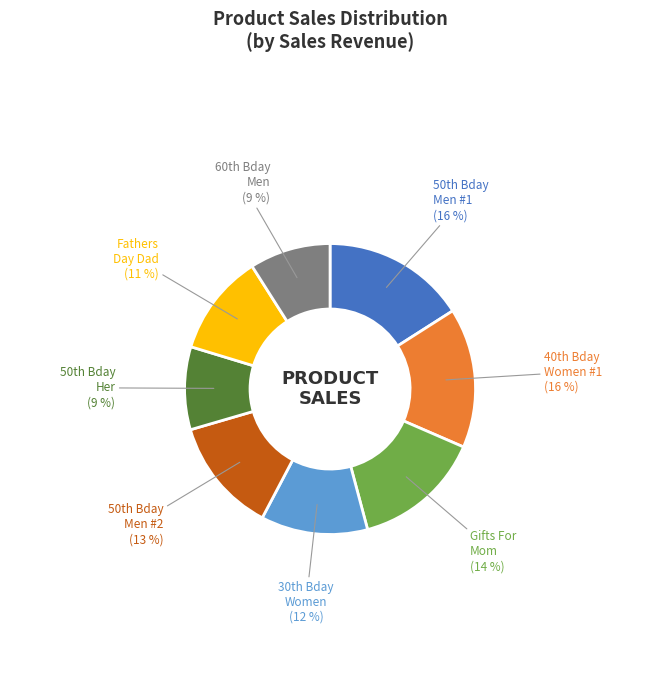

To the nearest percent, what is the difference between the Gifts For Mom and Fathers Day Dad slice percentages?

3%